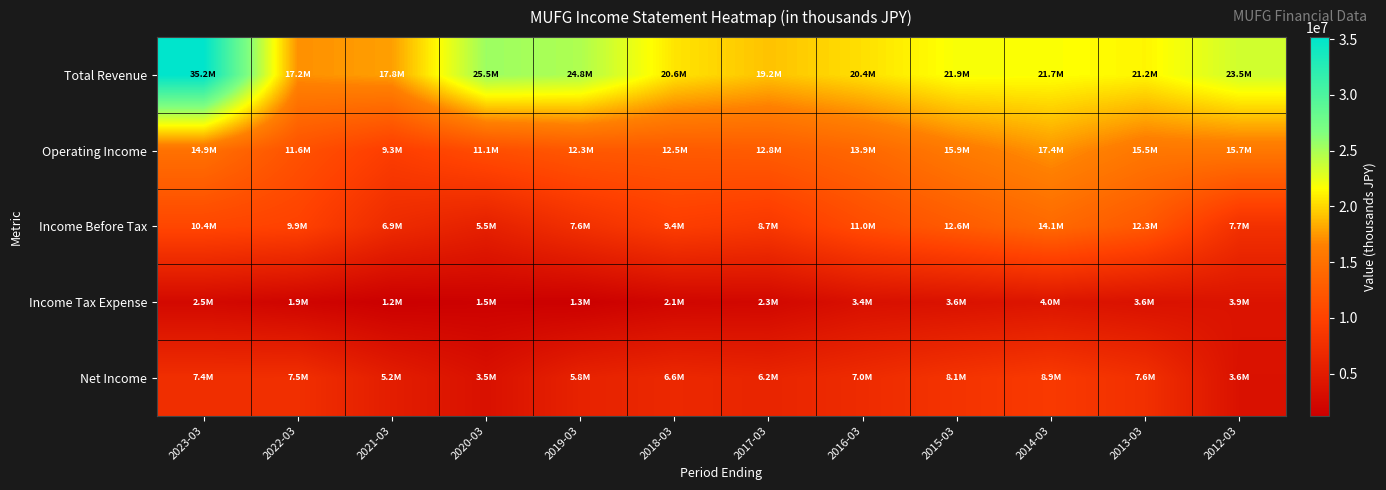

Which series has the largest total across all categories?

Total Revenue